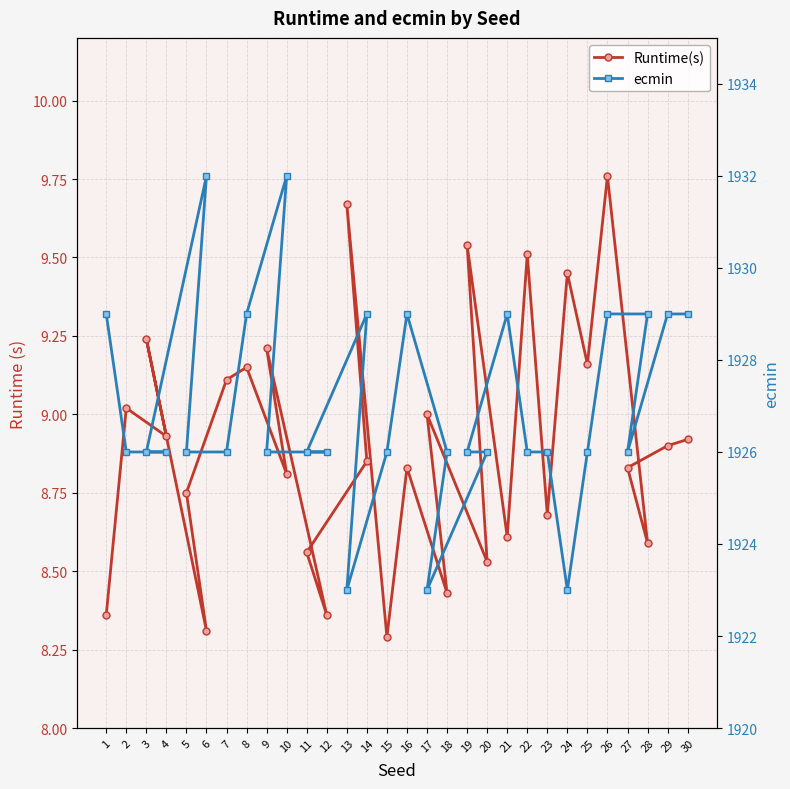

Rank the series by their maximum value, from highest to lowest.

ecmin, Runtime(s)